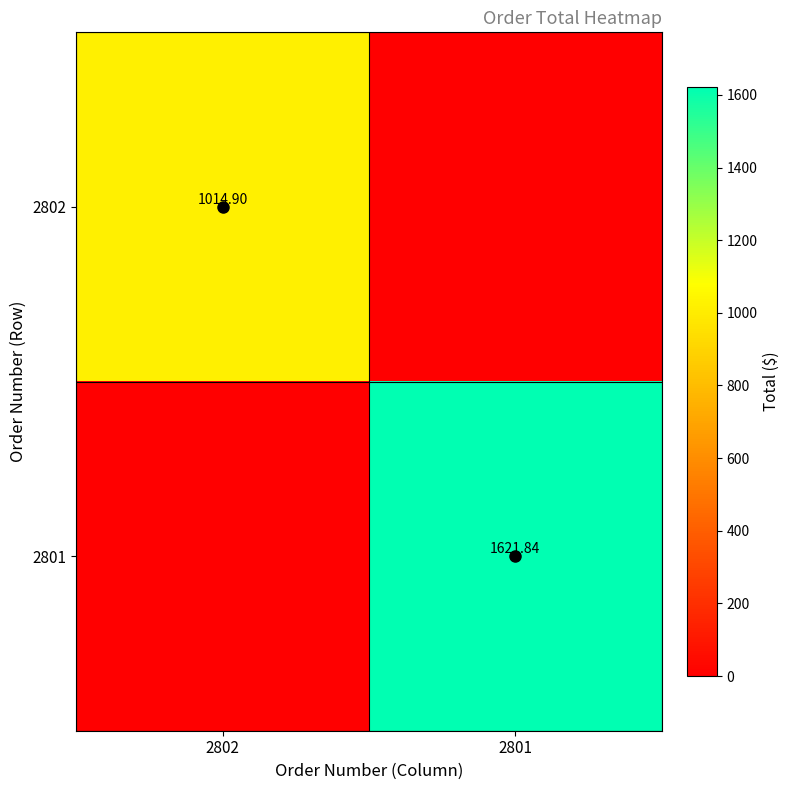

What is the sum of all 2801 values?

1621.8